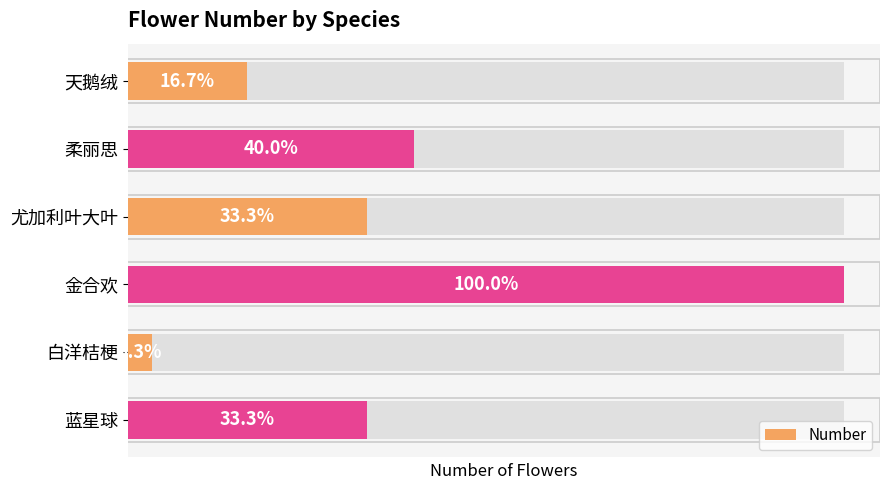

Rank the categories by value from highest to lowest.

金合欢, 柔丽思, 尤加利叶大叶, 蓝星球, 天鹅绒, 白洋桔梗